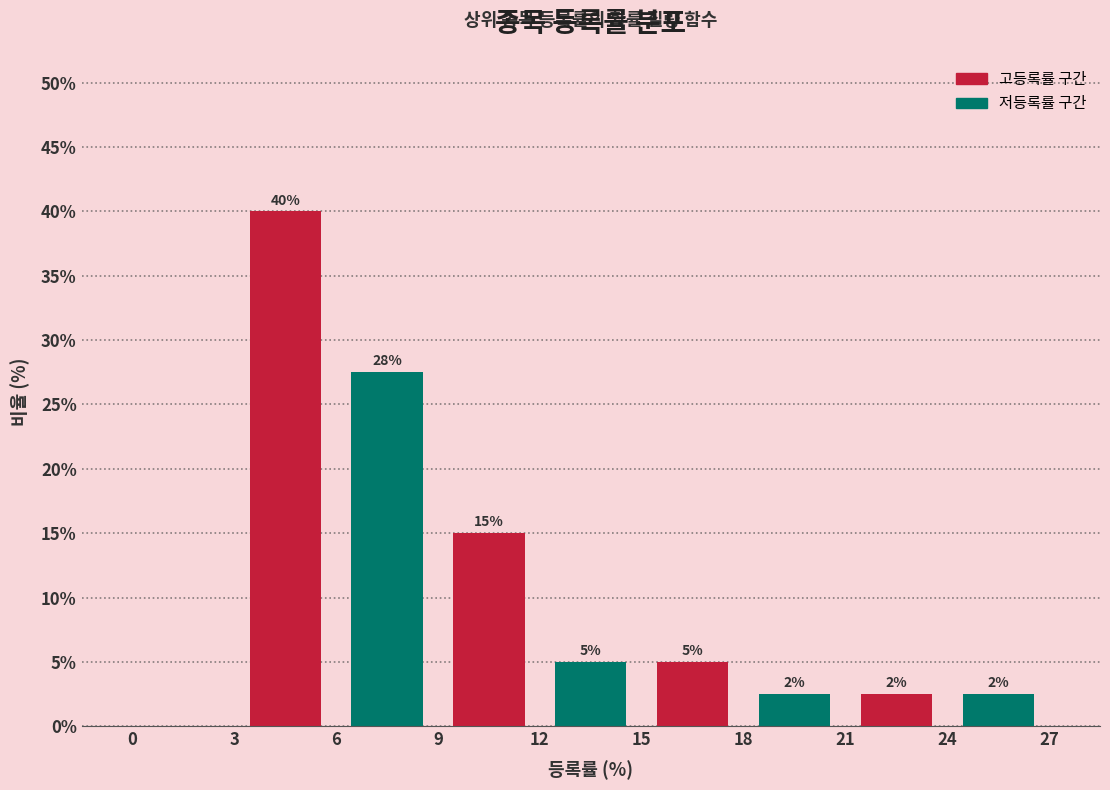

Over which range of the x-axis is the bar tallest?

3 to 6